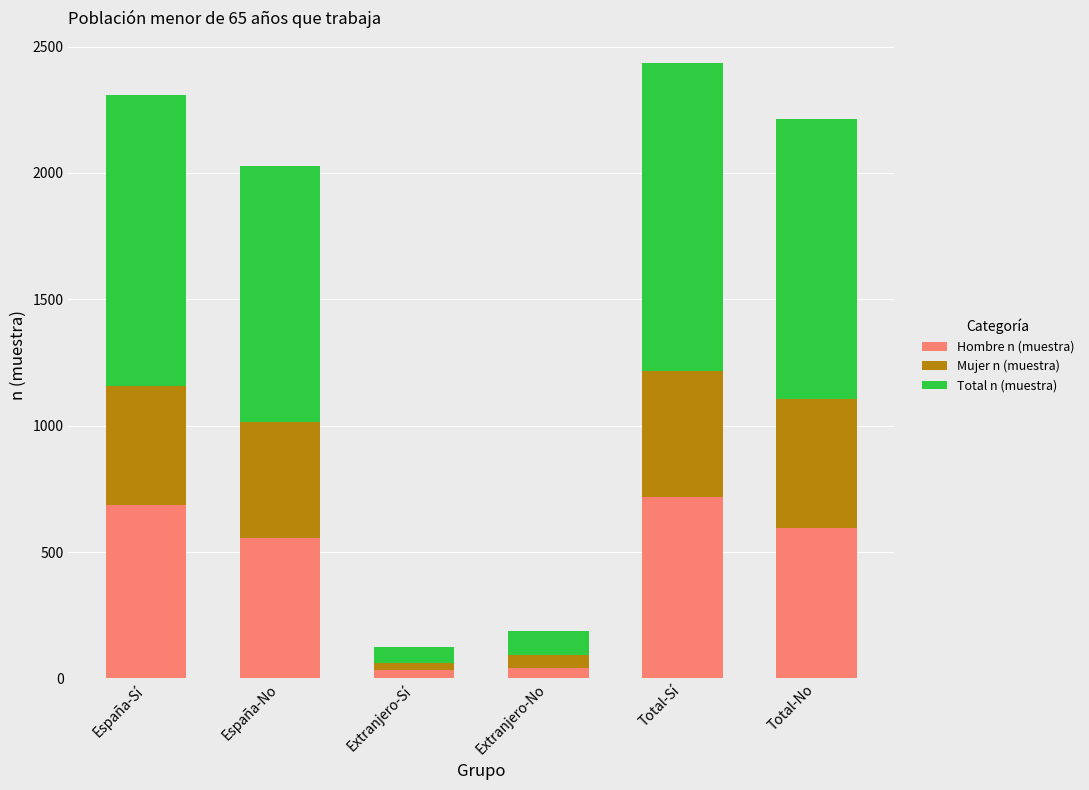

What is the total value across all series at Total-No?

2214